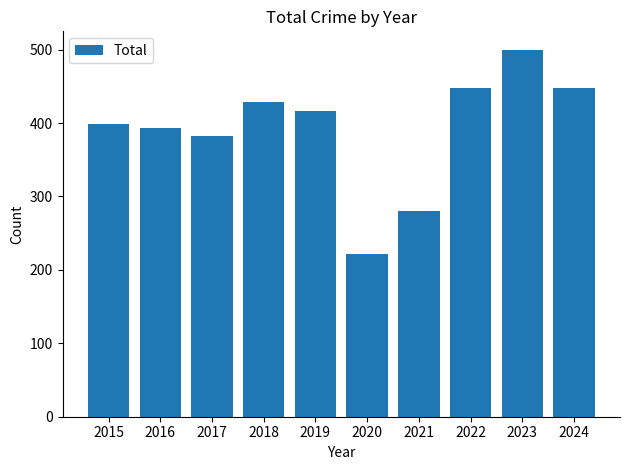

The value at 2022 is 448. True or false?

True